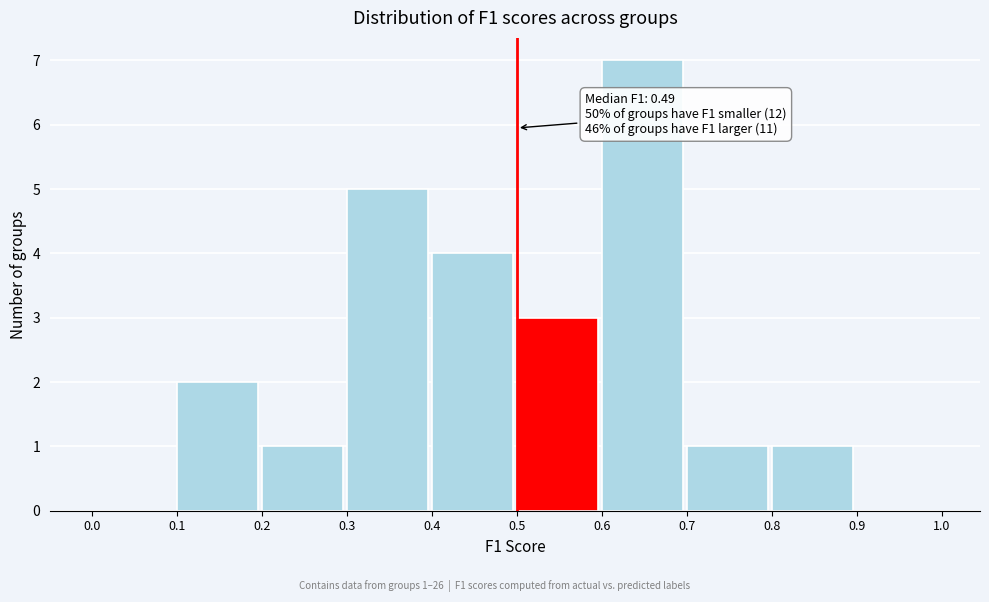

Which range on the x-axis has the tallest bar?

0.6 to 0.7